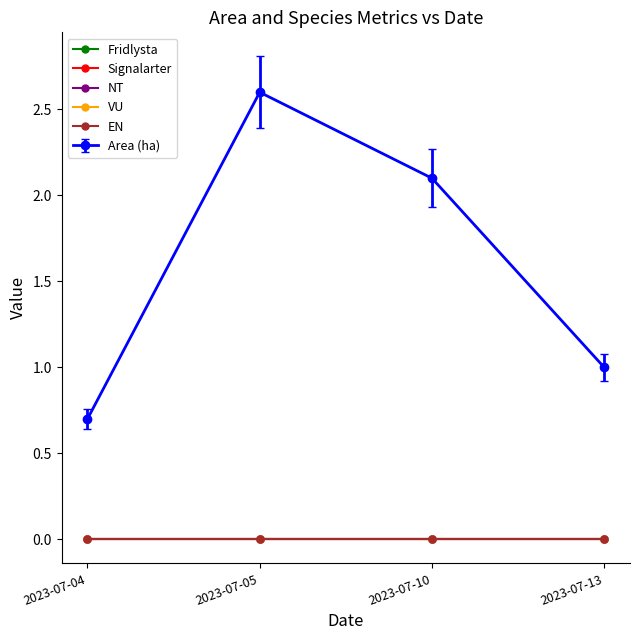

How many lines are shown in the chart?

6